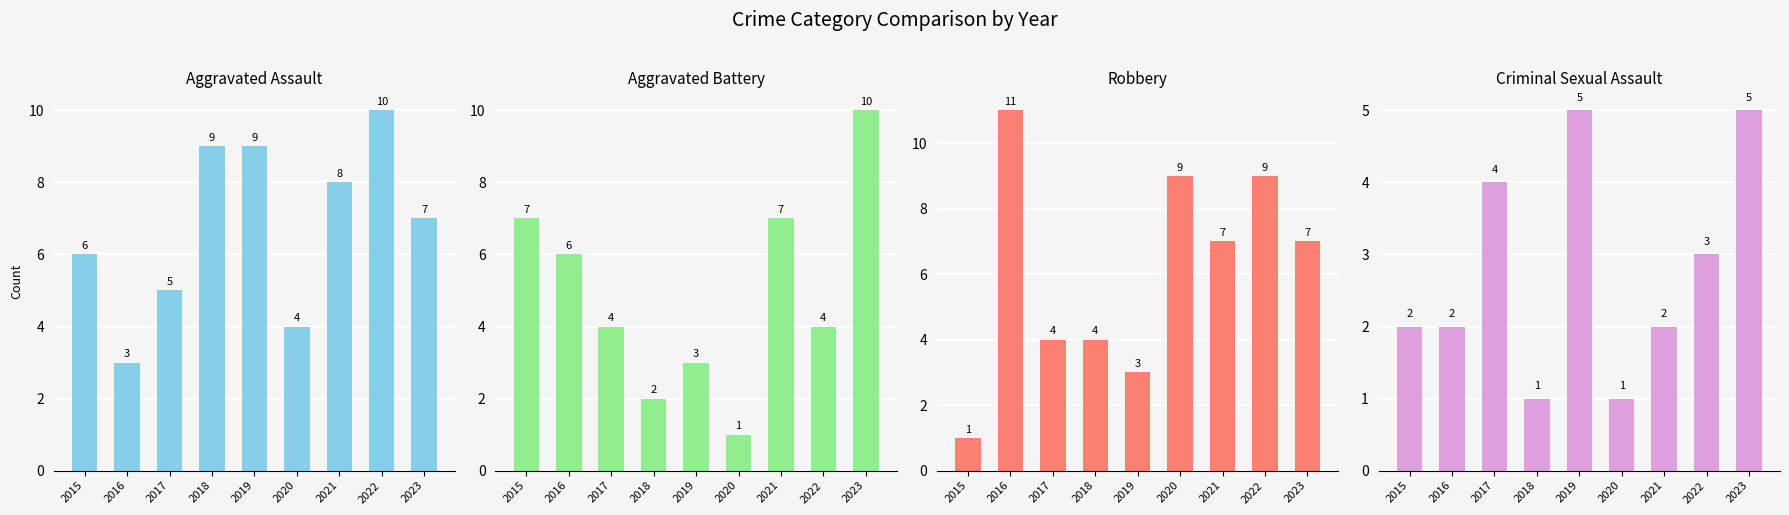

Read the Aggravated Battery value at 2021.

7